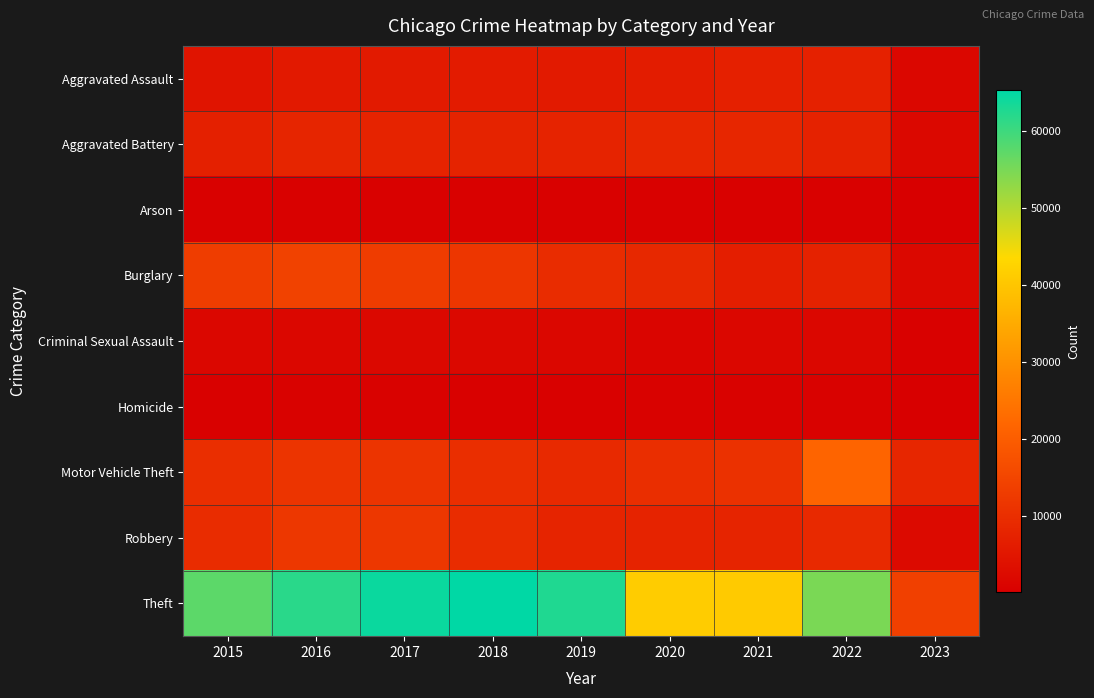

What is the maximum value shown in the chart?

65286